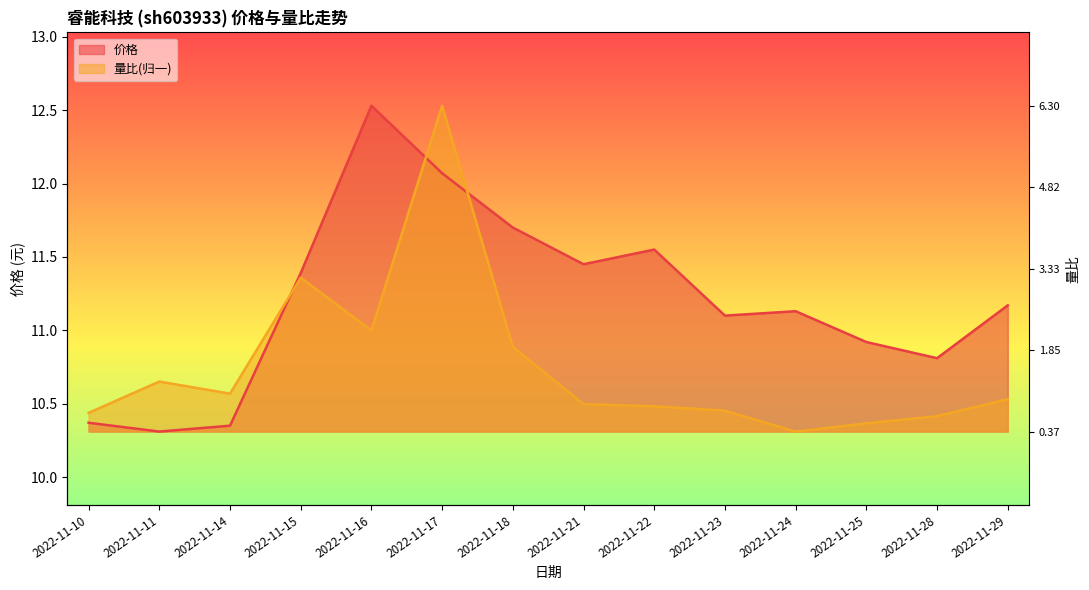

Is it true that 价格 equals 12.1 at 2022-11-17?

True